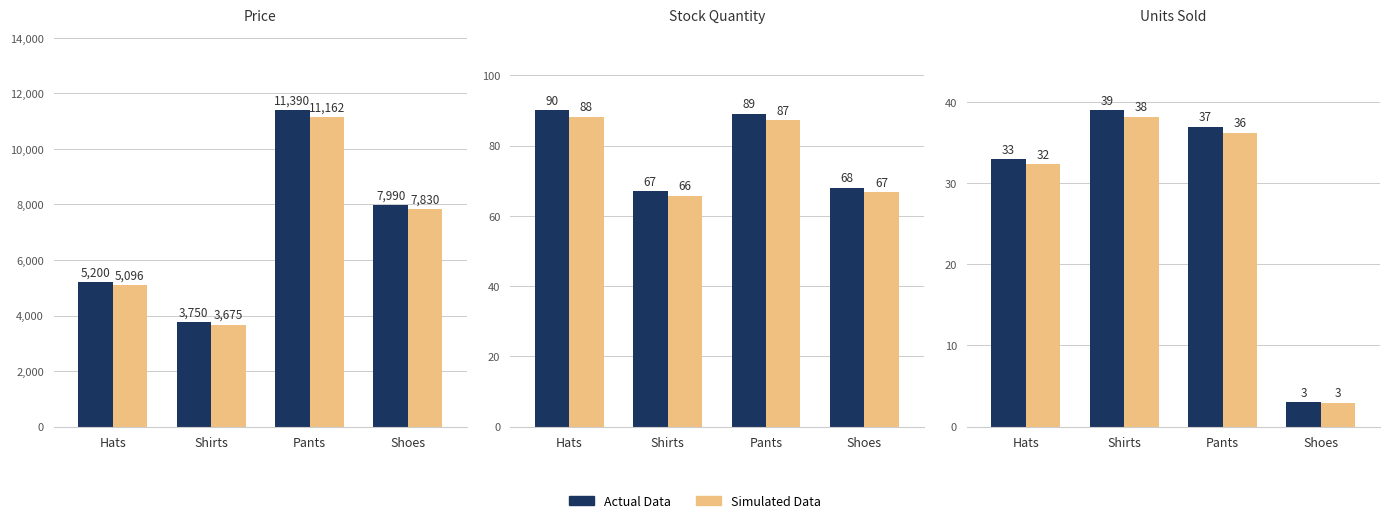

Is the value of Units Sold (Sim) at Hats greater than the value of Stock Quantity at Shirts?

No